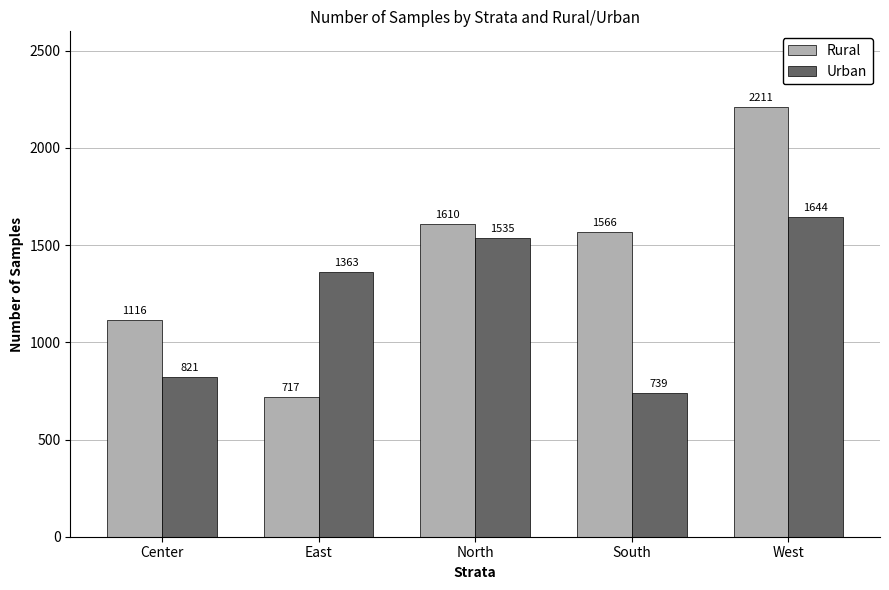

True or false: Urban has a value of 1535 at North.

True